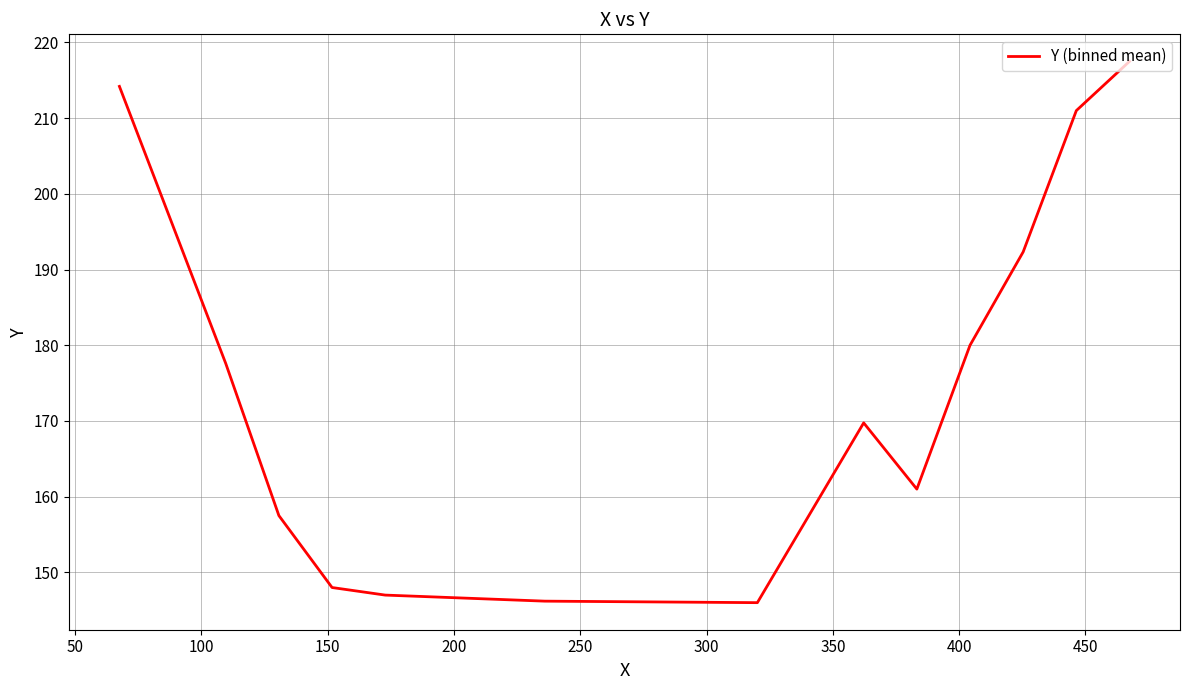

What is the difference between the maximum and minimum values?

71.5